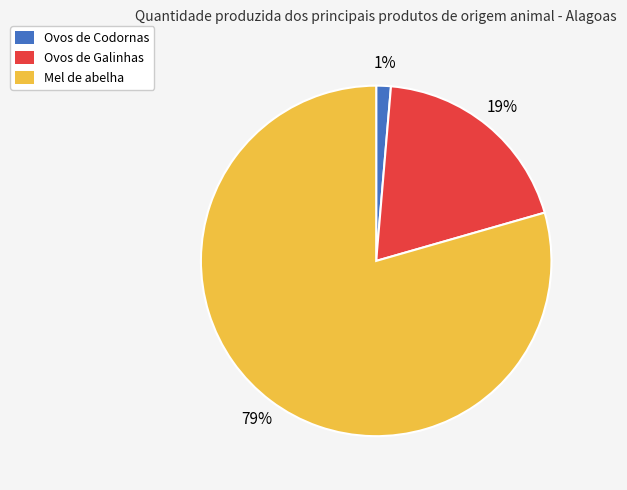

What is the smallest slice in the pie chart?

Ovos de Codornas